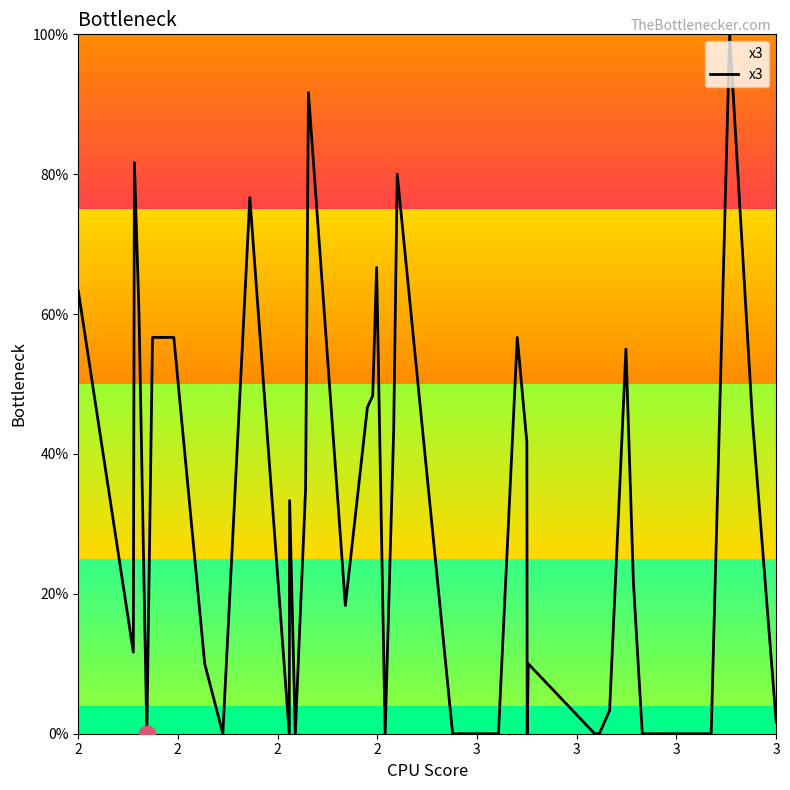

What is the maximum value shown in the chart?

100.0